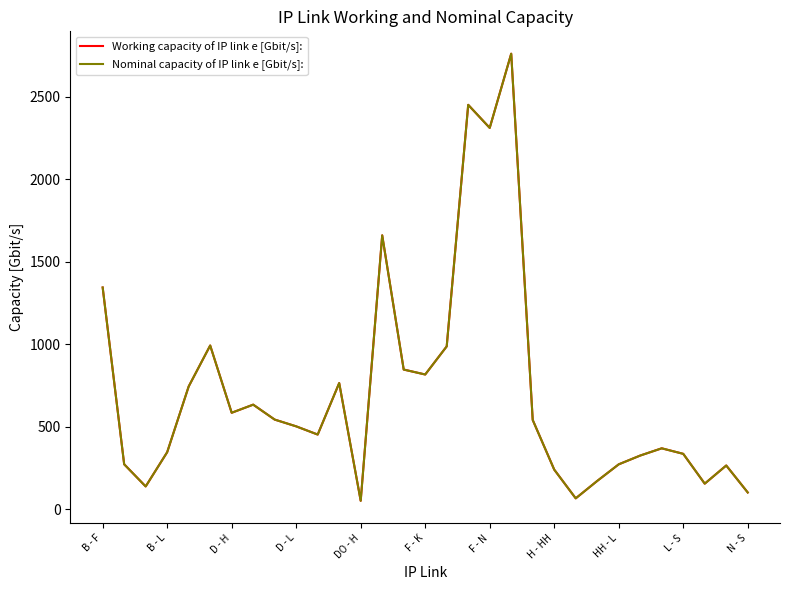

Does the chart display data point markers on the line(s)?

No